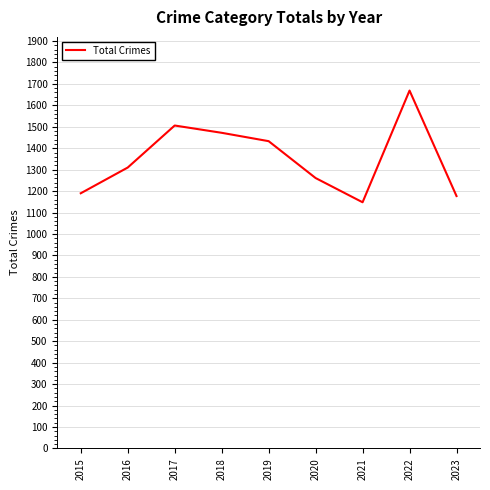

What is the change in value from 2015 to 2023?

-13